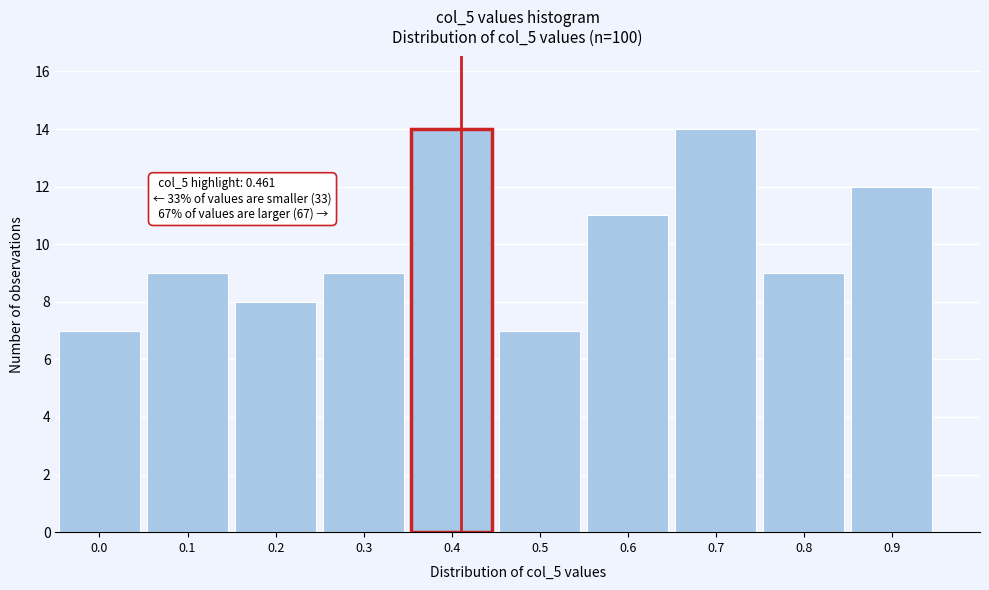

Reading right to left, list all the values displayed in this chart.

0.9=12	0.8=9	0.7=14	0.6=11	0.5=7	0.4=14	0.3=9	0.2=8	0.1=9	0.0=7